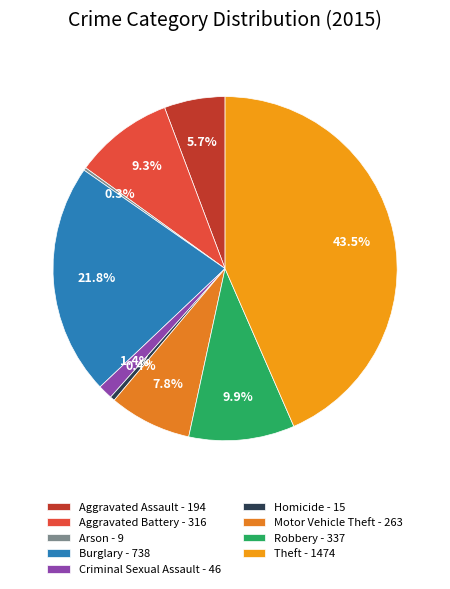

To the nearest percent, what is the combined percentage of Aggravated Battery and Burglary?

31%